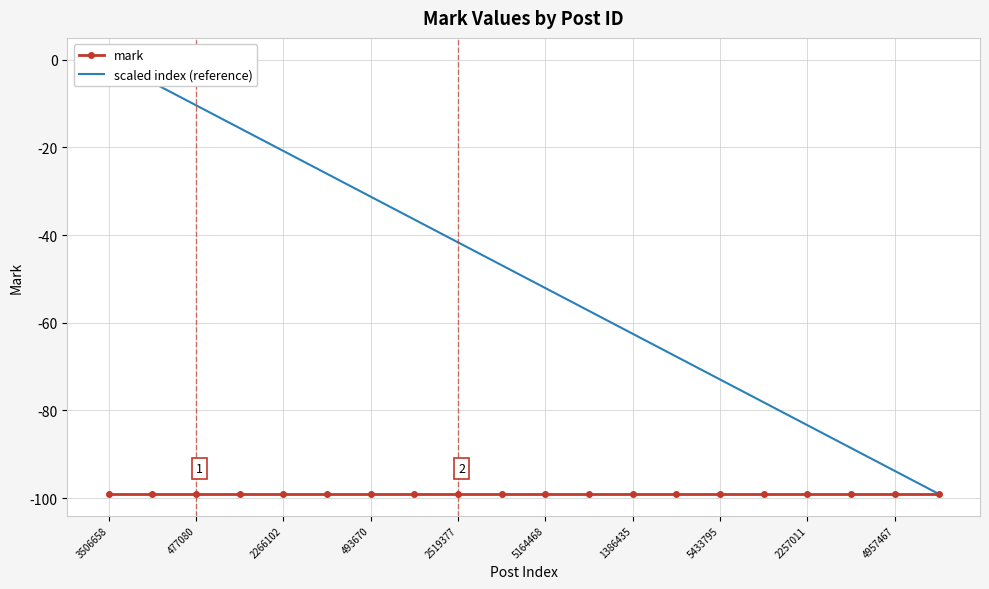

What is the value of the scaled index (reference) point at the 5th from the left?

-20.8